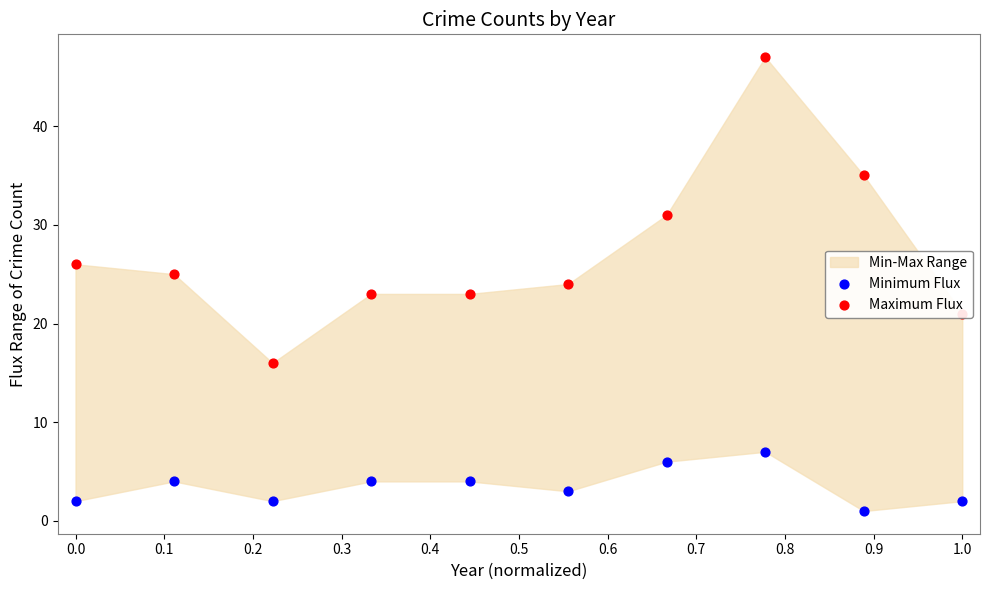

Which series has the largest total across all categories?

Maximum Flux